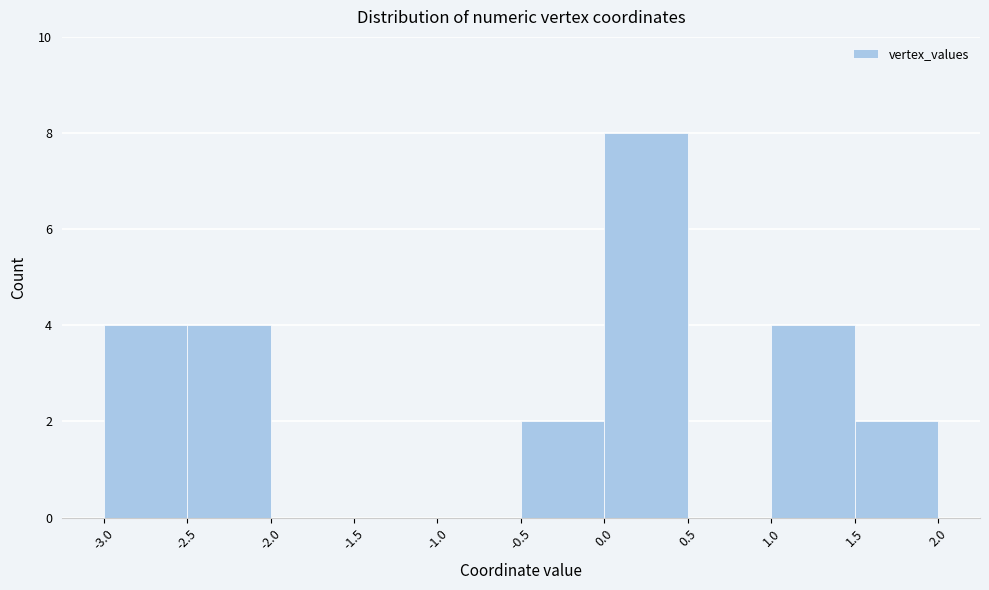

Reading left to right, list every bar in this chart as the range it spans on the x-axis followed by its height. The values are not printed on the chart, so give them approximately, as read against the axis.

-3.0 to -2.5: 4
-2.5 to -2.0: 4
-2.0 to -1.5: 0
-1.5 to -1.0: 0
-1.0 to -0.5: 0
-0.5 to 0.0: 2
0.0 to 0.5: 8
0.5 to 1.0: 0
1.0 to 1.5: 4
1.5 to 2.0: 2